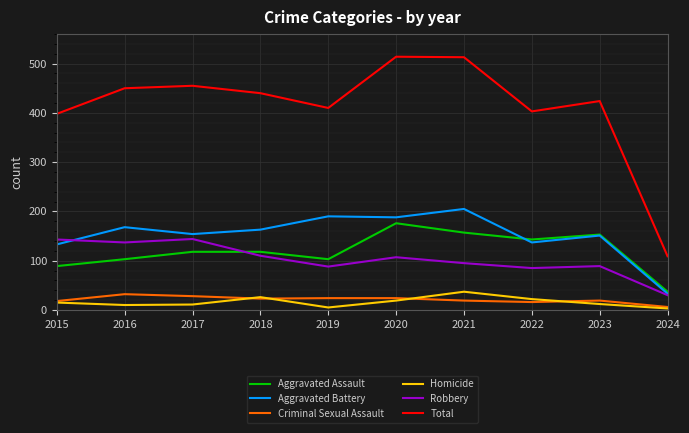

What is the difference between the second highest and second lowest values in the Aggravated Battery series?

57